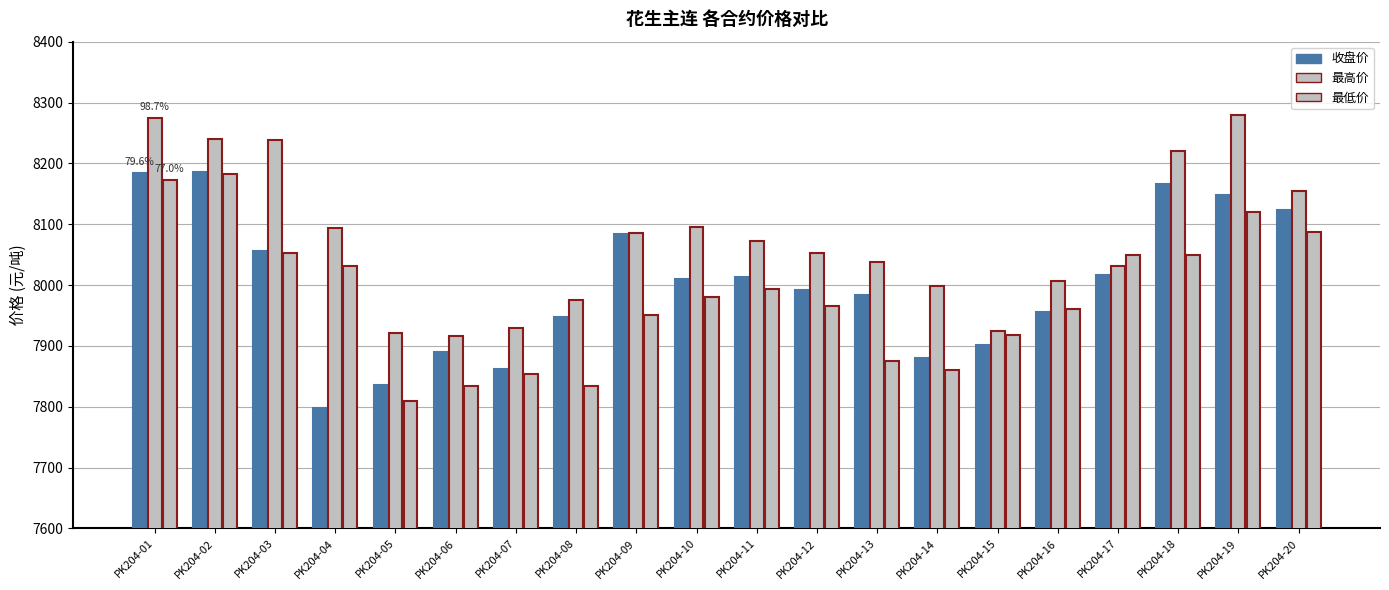

List the series in order of their peak value, highest first.

最高价, 收盘价, 最低价